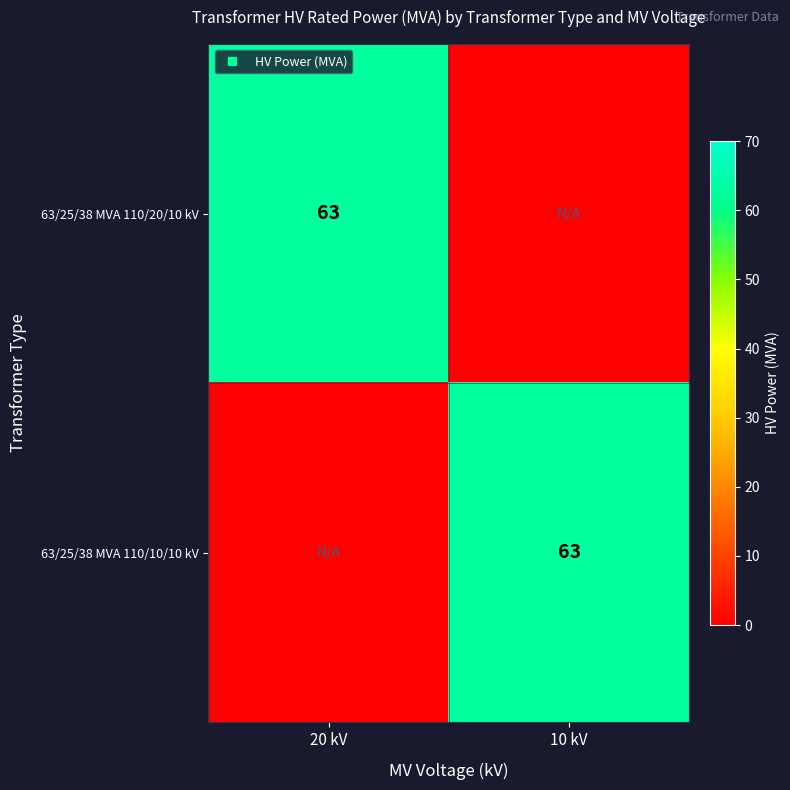

At 10 kV, list the series in order from smallest to largest.

63/25/38 MVA 110/20/10 kV, 63/25/38 MVA 110/10/10 kV